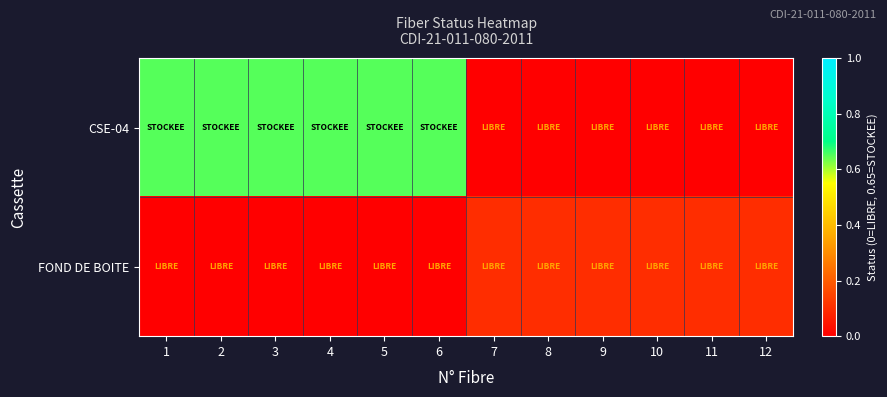

How many data points does each series have?

12